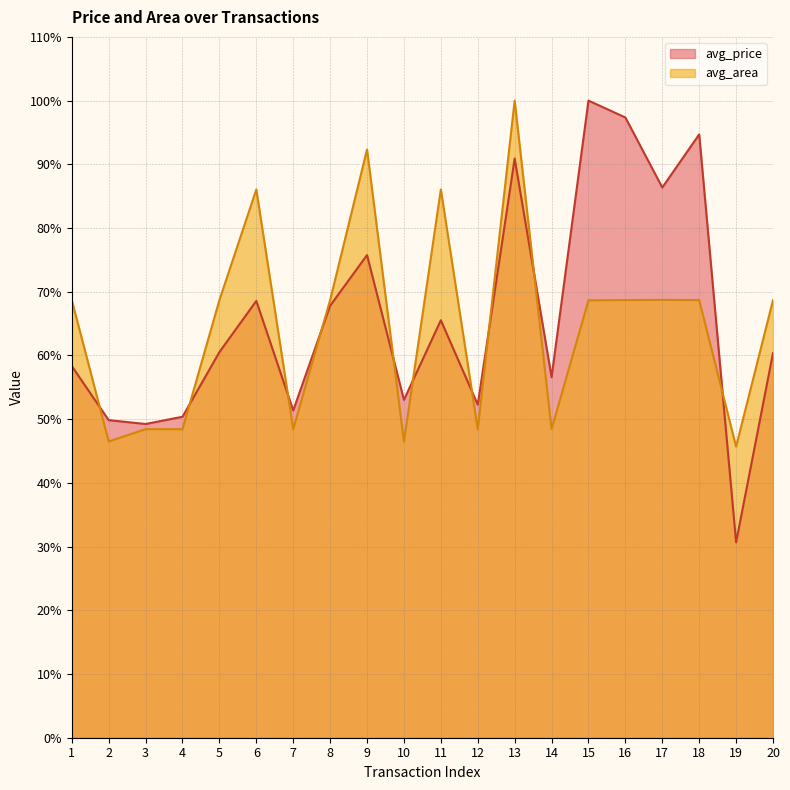

Where do avg_price and avg_area first cross each other?

1 and 2